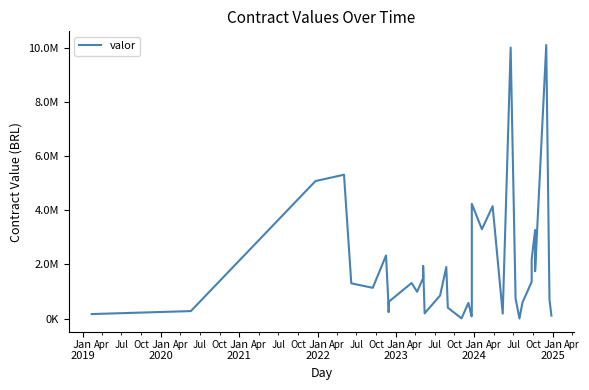

The chart shows a value of 159628.1 at 36. True or false?

False